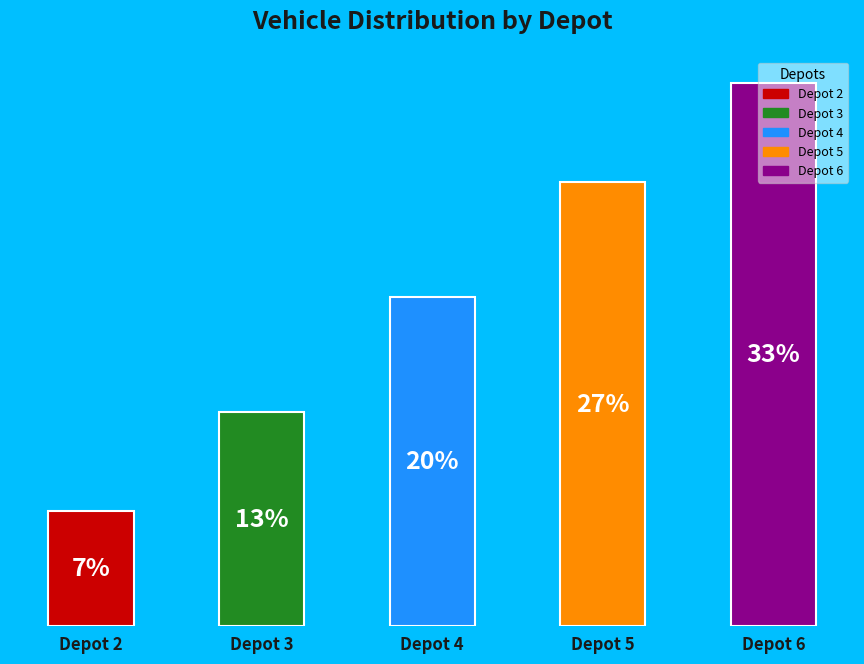

Rank the categories by value from lowest to highest.

Depot 2, Depot 3, Depot 4, Depot 5, Depot 6